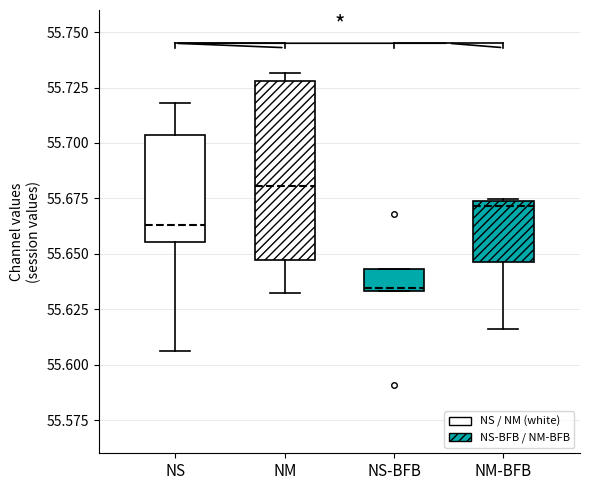

Which box has the highest median line?

NM